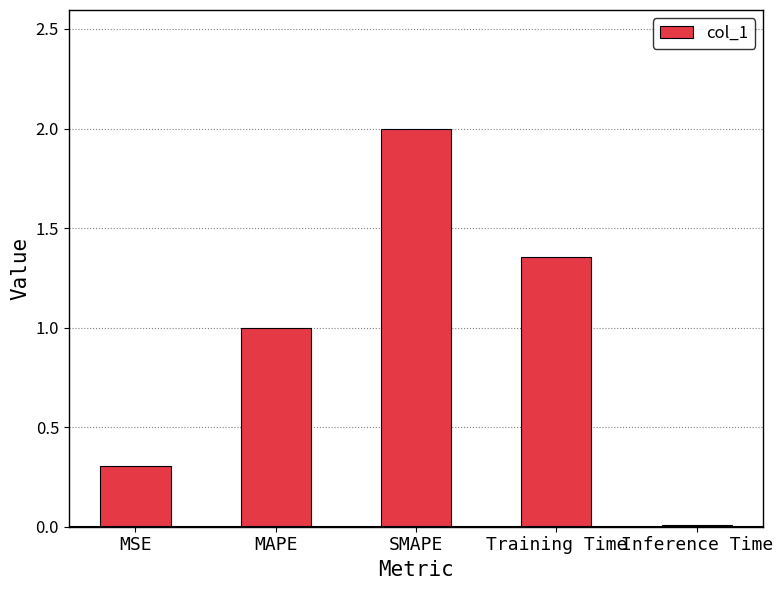

Is it true that the value at MAPE is 0.3?

False